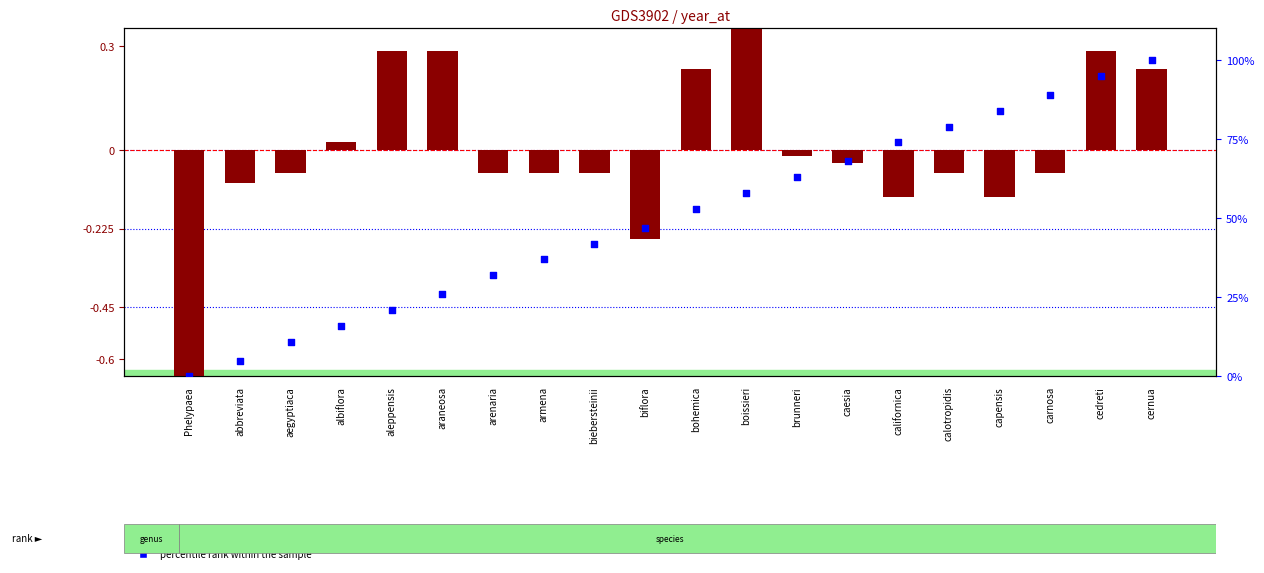

At how many categories does at least one series exceed 26?

14